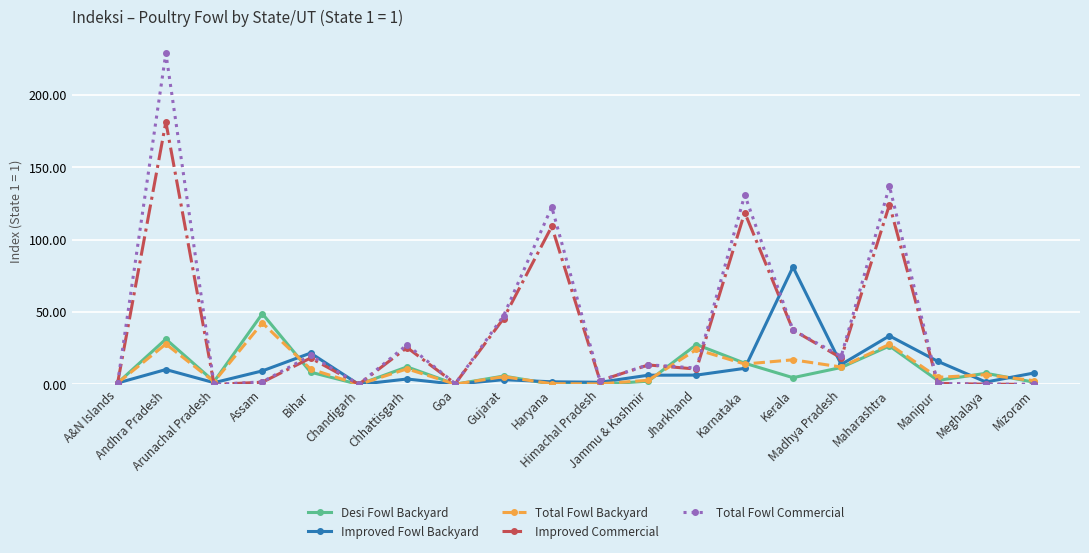

True or false: Total Fowl Backyard and Improved Commercial intersect in this chart.

True